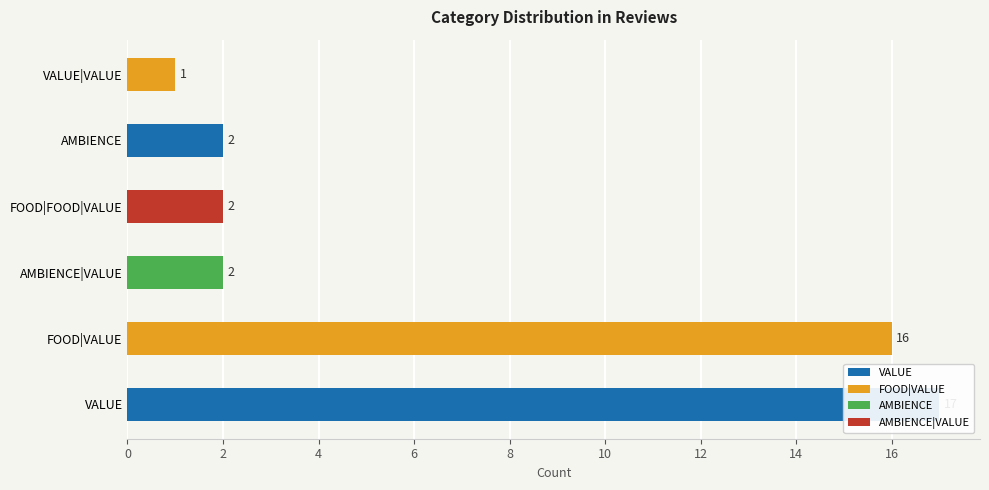

What is the difference between the maximum and minimum values?

16